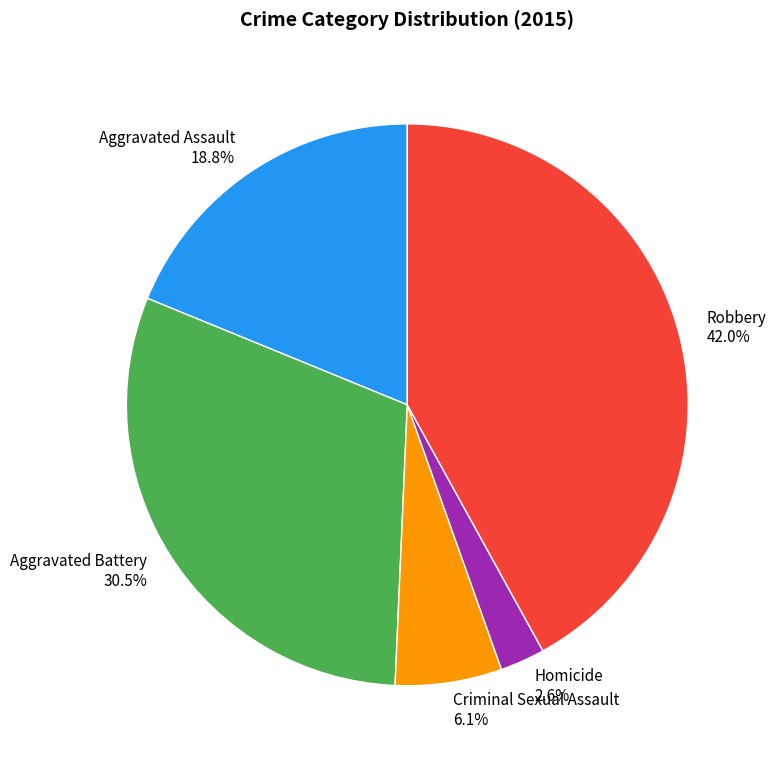

Count the number of slices in the pie.

5